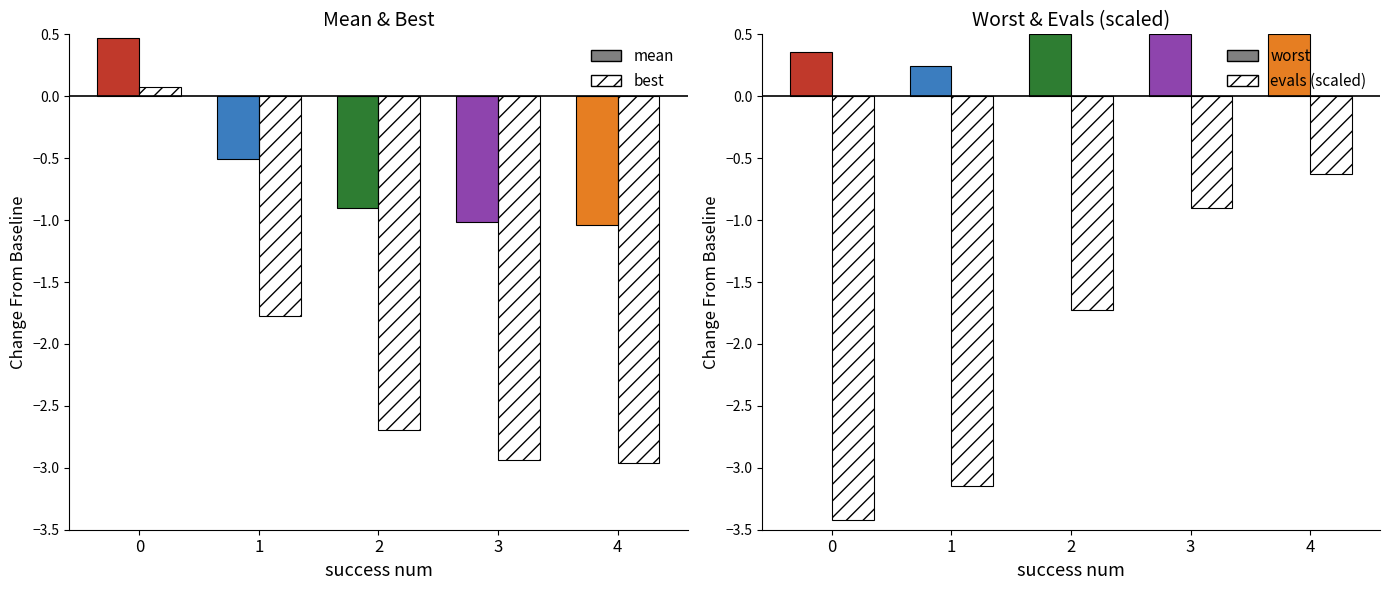

List the series in order of their peak value, lowest first.

evals (scaled), best, mean, worst